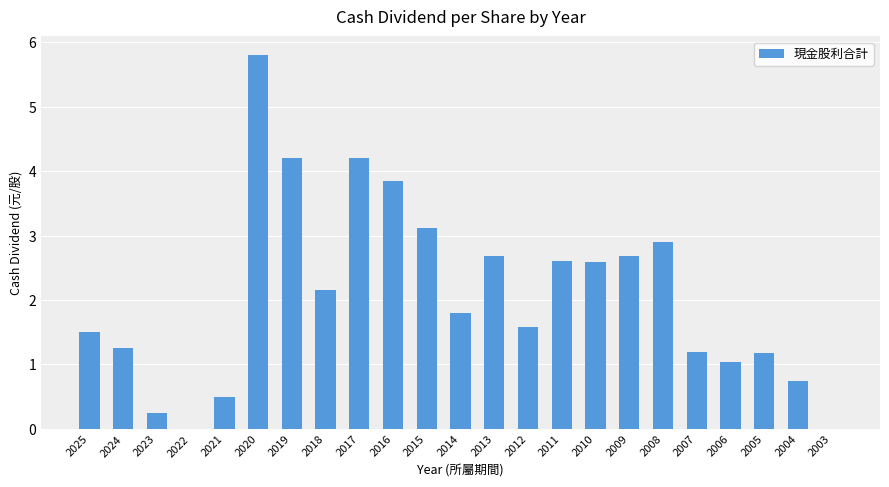

What is the approximate value at 2007?

1.2